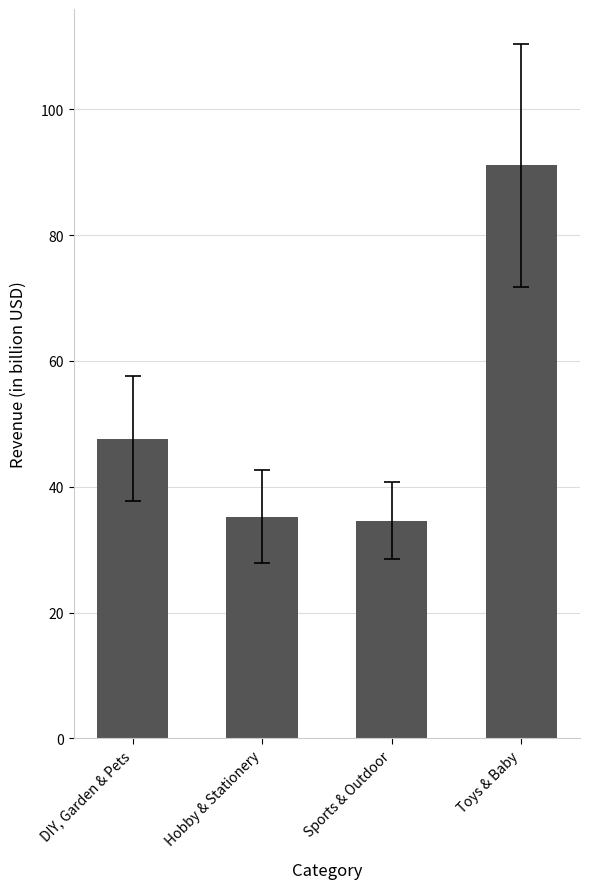

Rank the categories by value from highest to lowest.

Toys & Baby, DIY, Garden & Pets, Hobby & Stationery, Sports & Outdoor